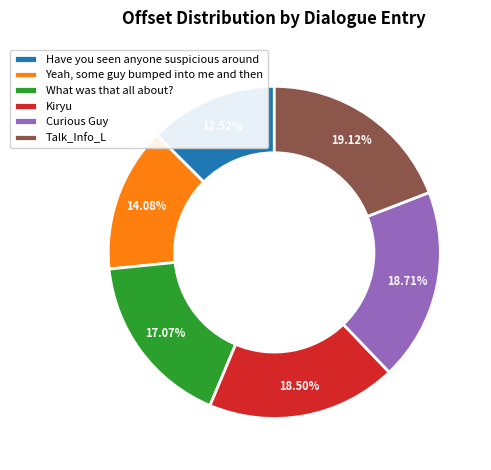

Which has a higher value, Talk_Info_L or Yeah, some guy bumped into me and then?

Talk_Info_L